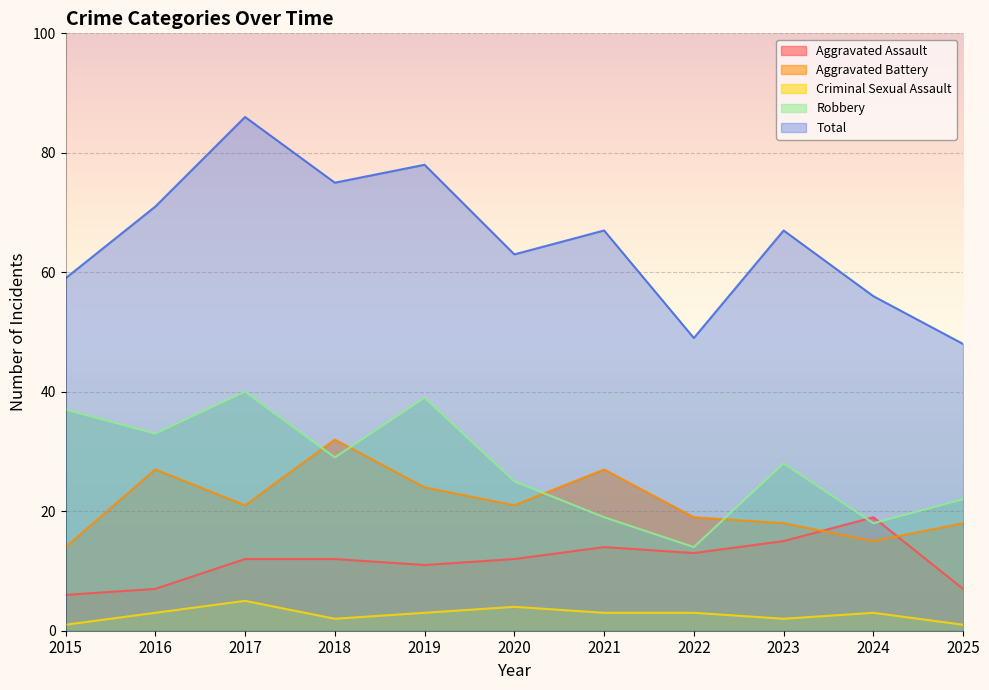

Between 2016 and 2024, which series saw the biggest shift?

Robbery